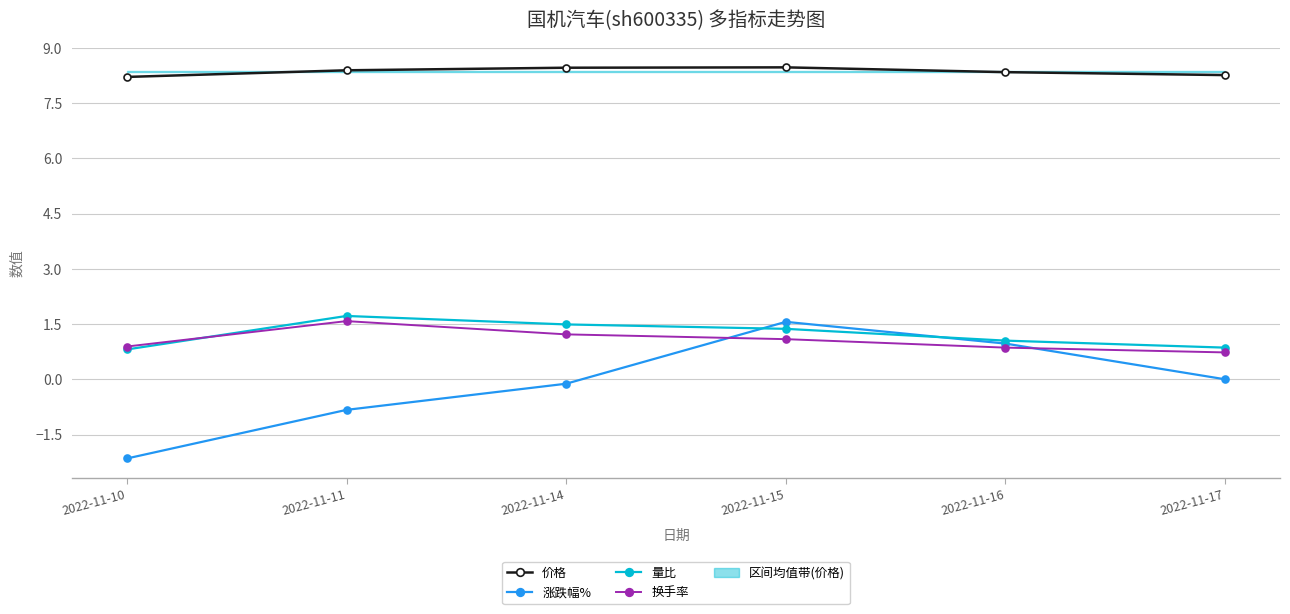

True or false: 量比 and 价格 intersect in this chart.

False